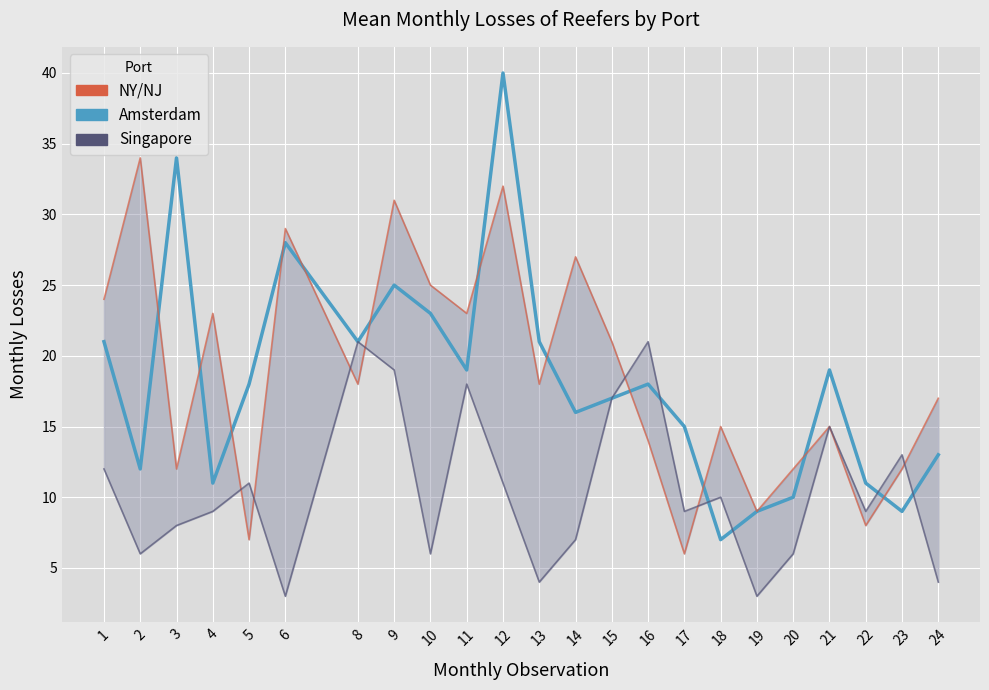

Reading right to left, list all the values displayed in this chart.

Amsterdam: 24=13	23=9	22=11	21=19	20=10	19=9	18=7	17=15	16=18	15=17	14=16	13=21	12=40	11=19	10=23	9=25	8=21	6=28	5=18	4=11	3=34	2=12	1=21
NY/NJ: 24=17	23=12	22=8	21=15	20=12	19=9	18=15	17=6	16=14	15=21	14=27	13=18	12=32	11=23	10=25	9=31	8=18	6=29	5=7	4=23	3=12	2=34	1=24
Singapore: 24=4	23=13	22=9	21=15	20=6	19=3	18=10	17=9	16=21	15=17	14=7	13=4	12=11	11=18	10=6	9=19	8=21	6=3	5=11	4=9	3=8	2=6	1=12